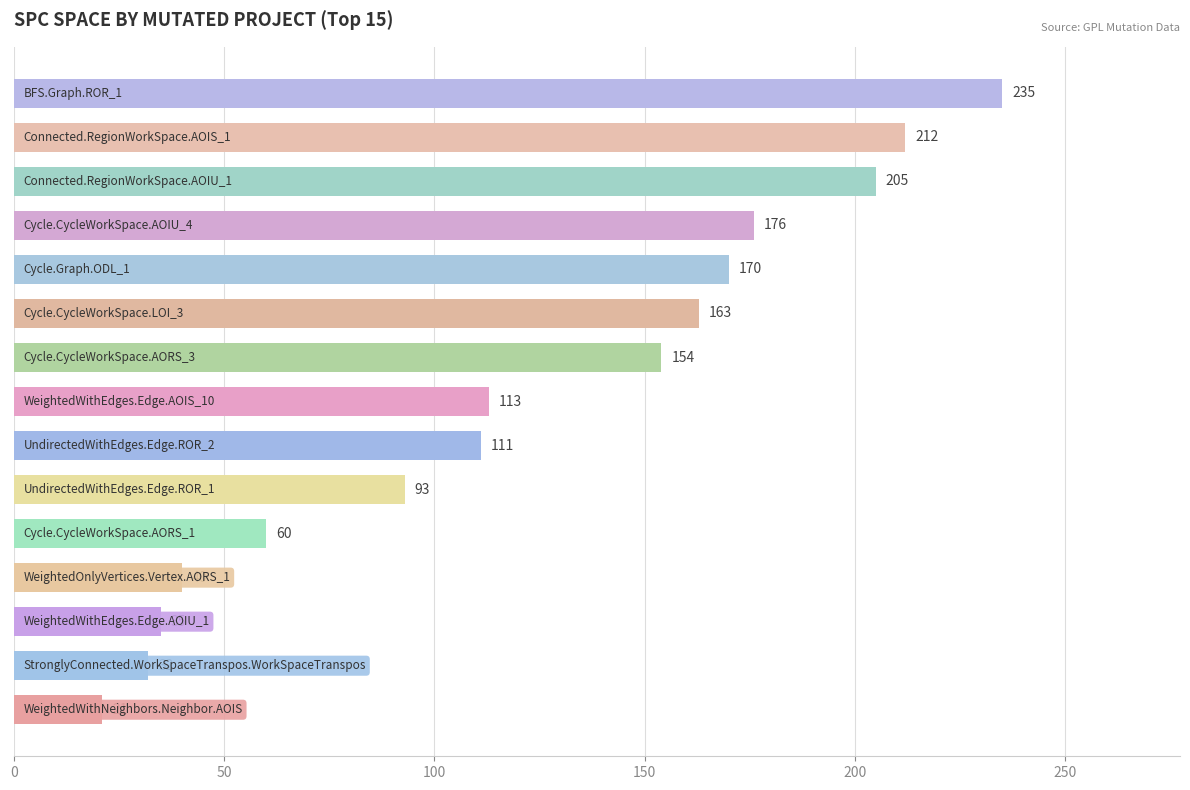

Reading bottom to top, transcribe all the data shown in this chart.

21	32	35	40	60	93	111	113	154	163	170	176	205	212	235